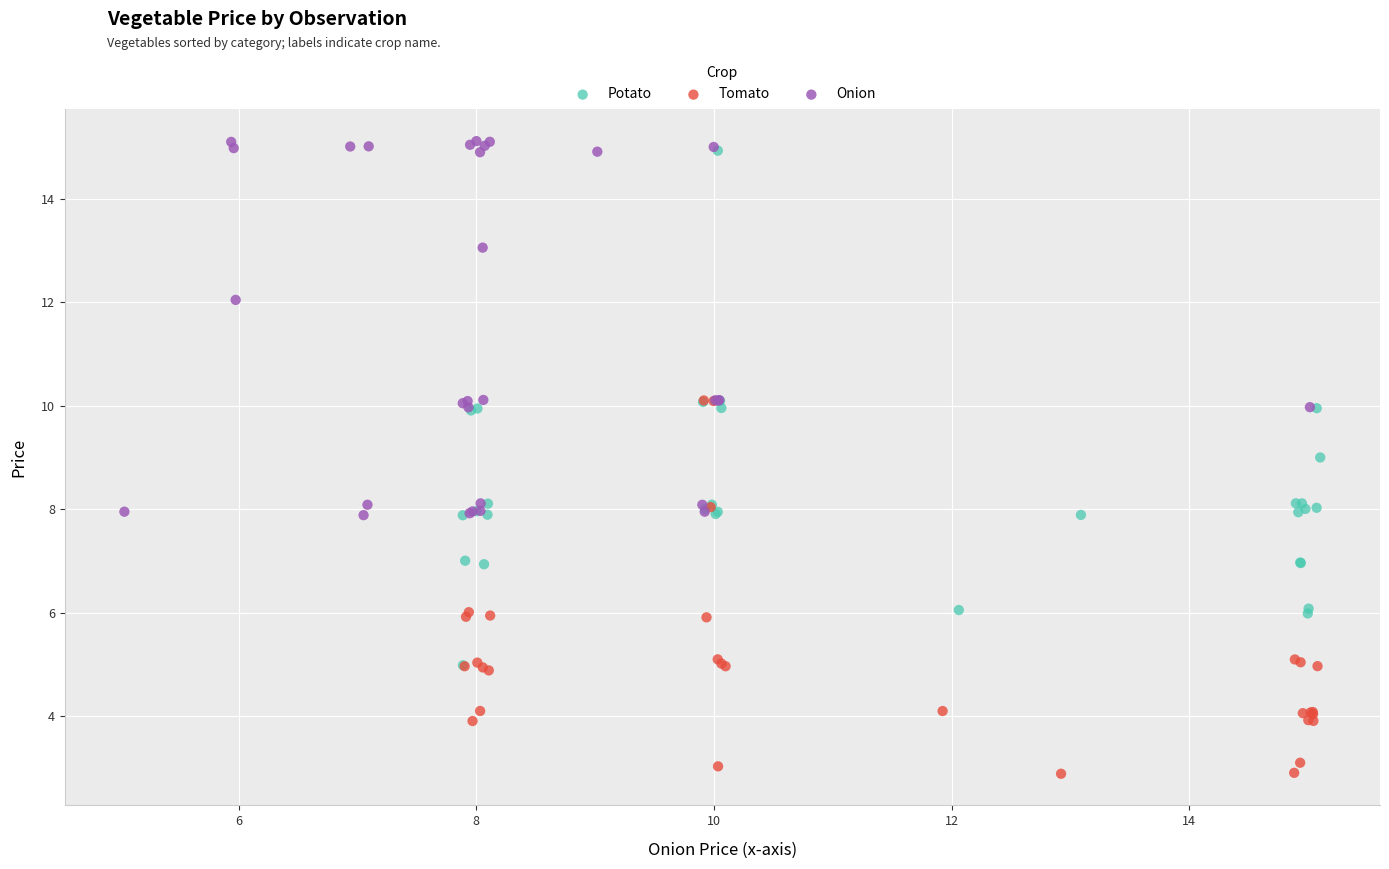

Which series has the largest Y range (max minus min)?

Potato